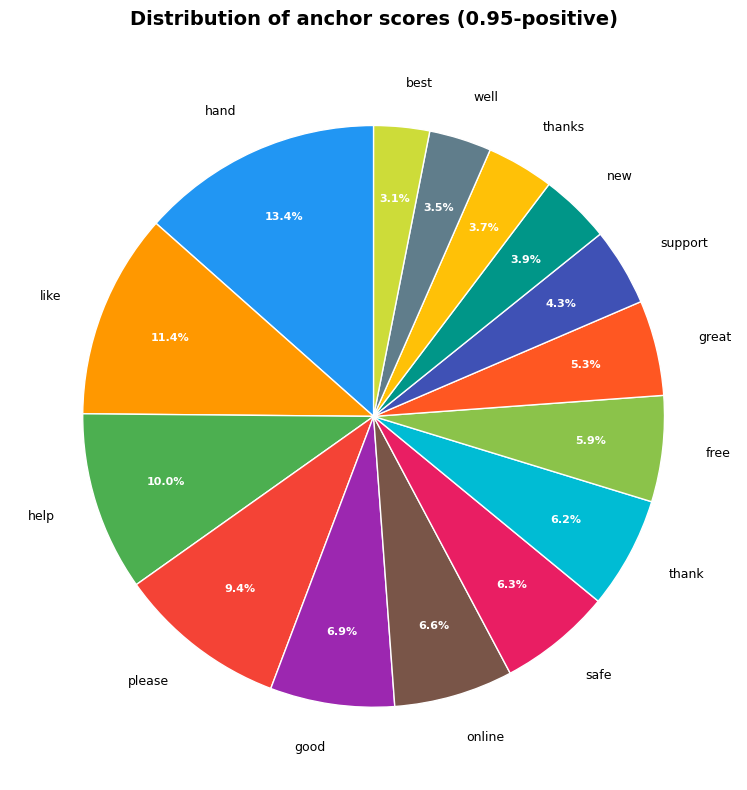

What percentage do please and like together represent?

20.8%